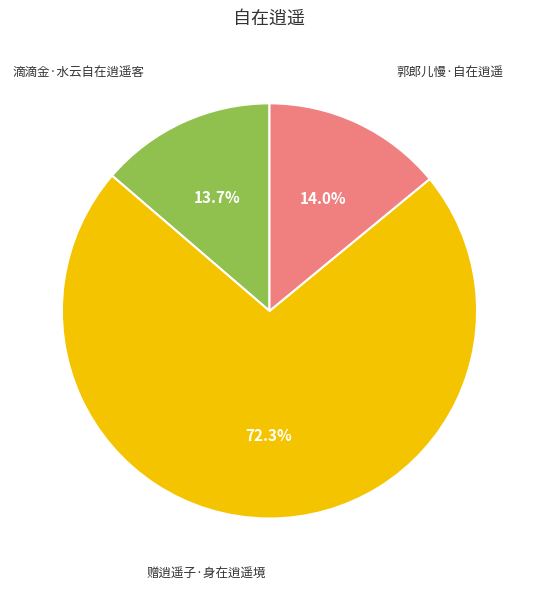

Is there a majority slice in this chart?

Yes